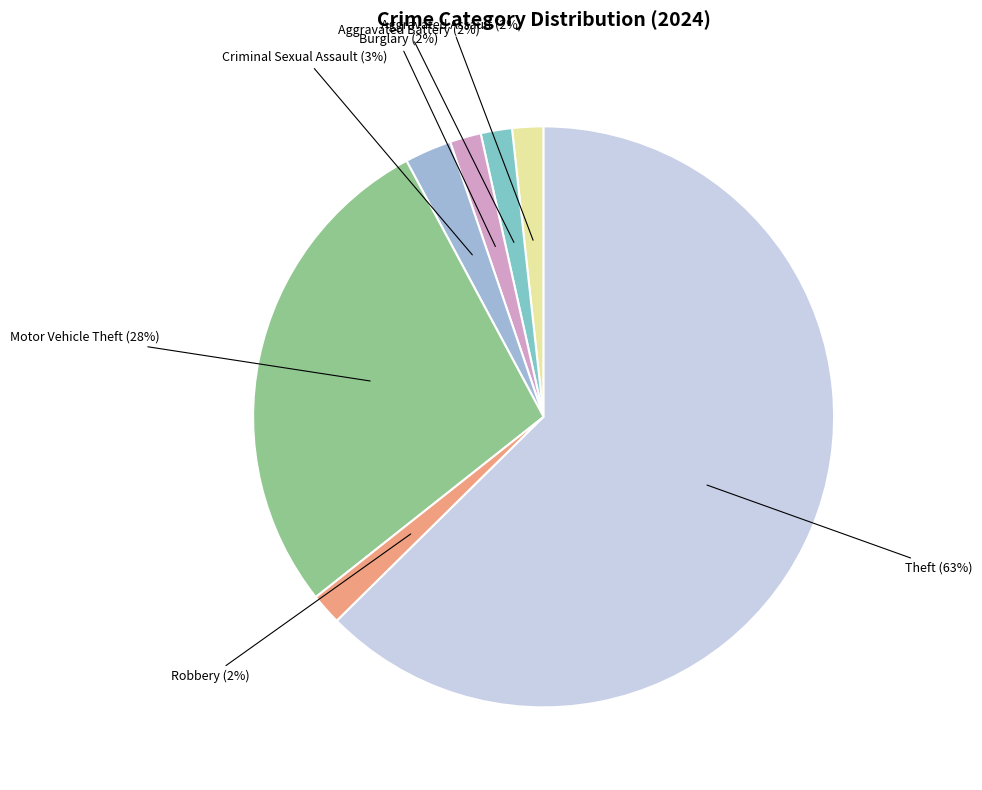

Count the number of slices in the pie.

7